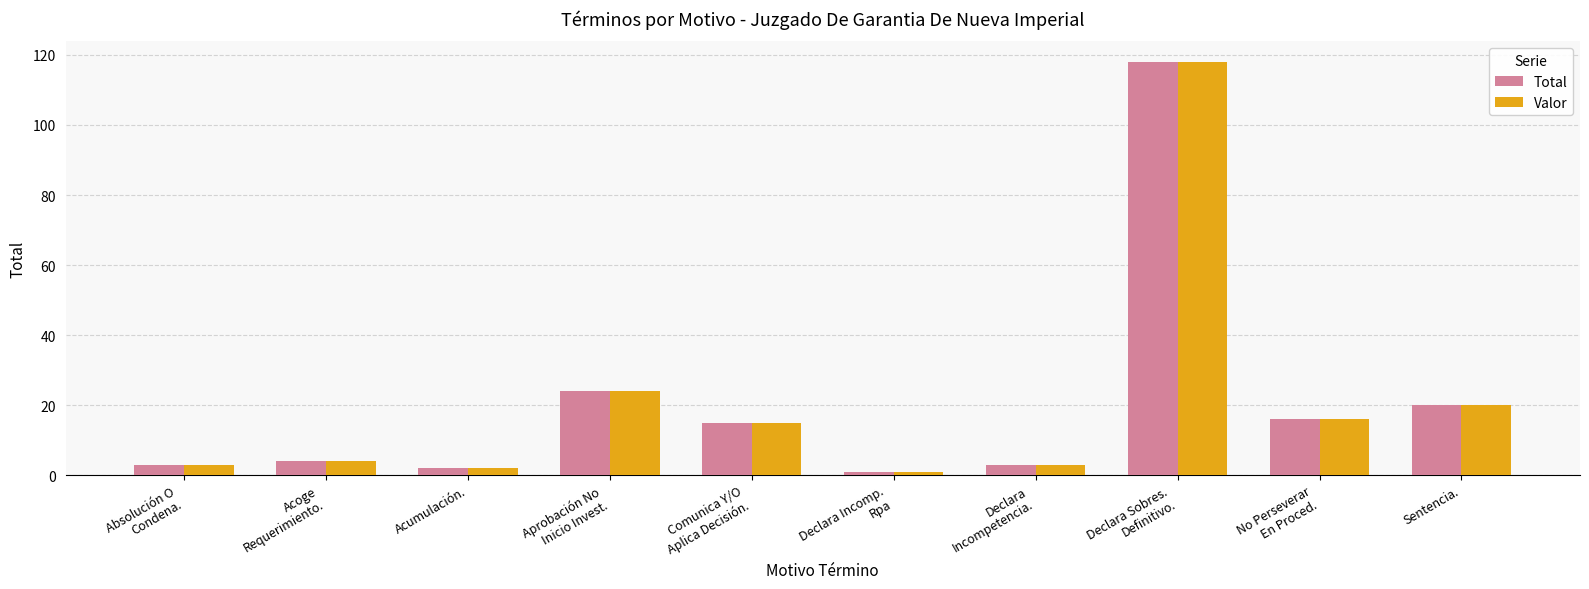

What is the difference between the maximum and minimum values in the Valor series?

117